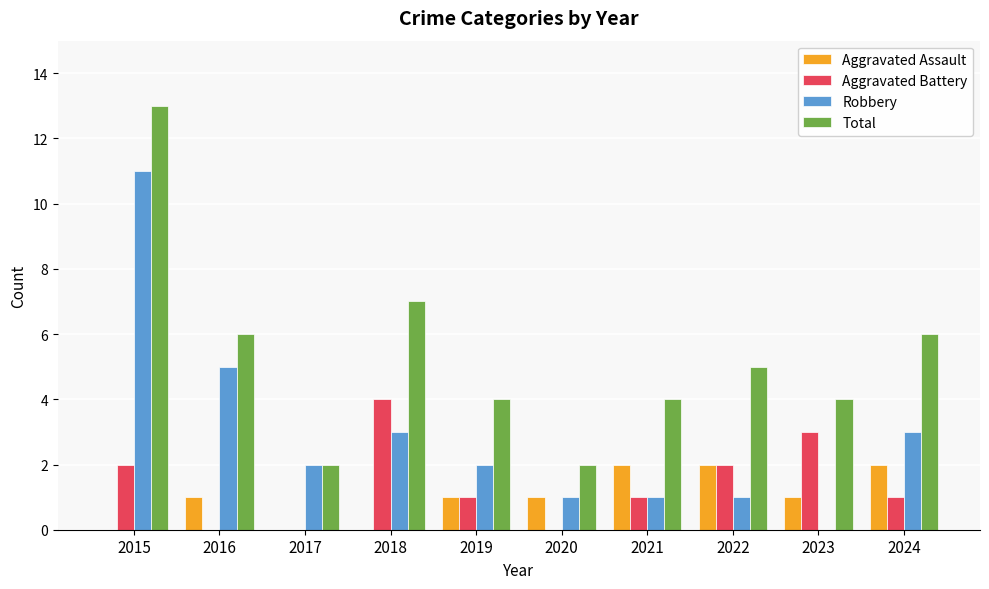

Between 2015 and 2018, which series saw the biggest shift?

Robbery